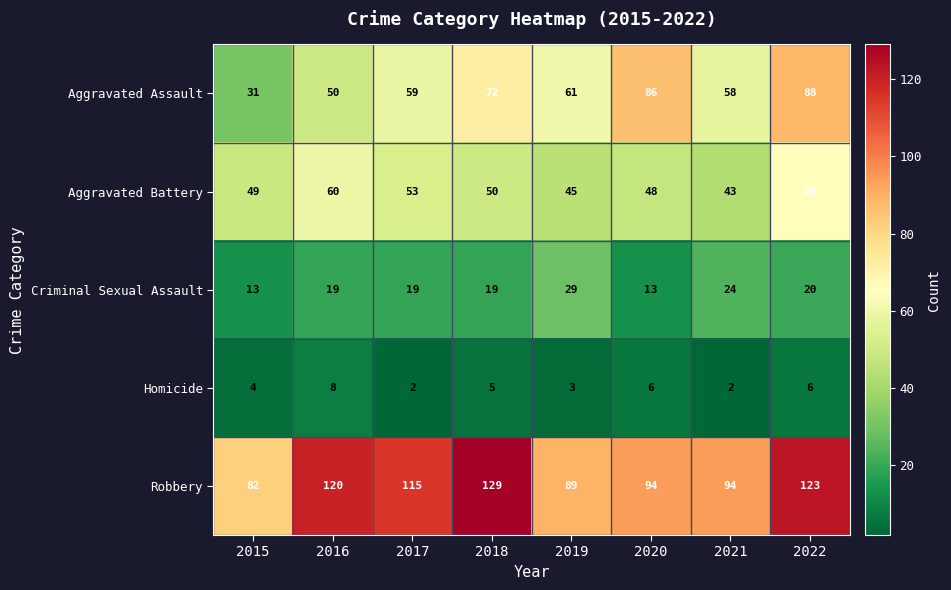

At 2016, list the series in order from largest to smallest.

Robbery, Aggravated Battery, Aggravated Assault, Criminal Sexual Assault, Homicide